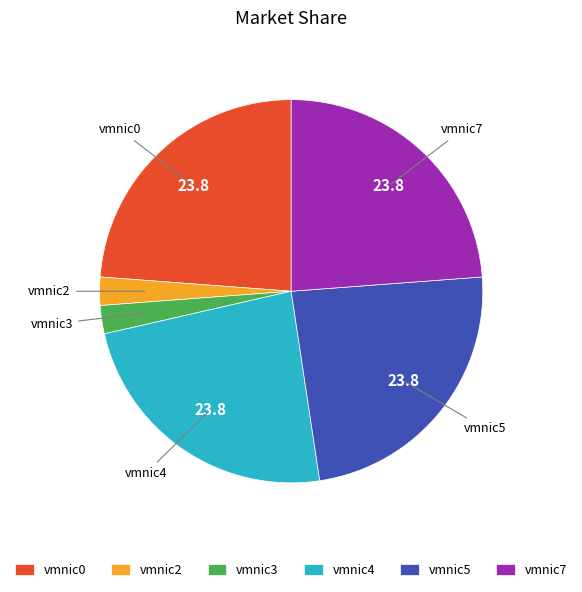

Approximately how many times larger is the value at vmnic0 compared to vmnic4?

1.0